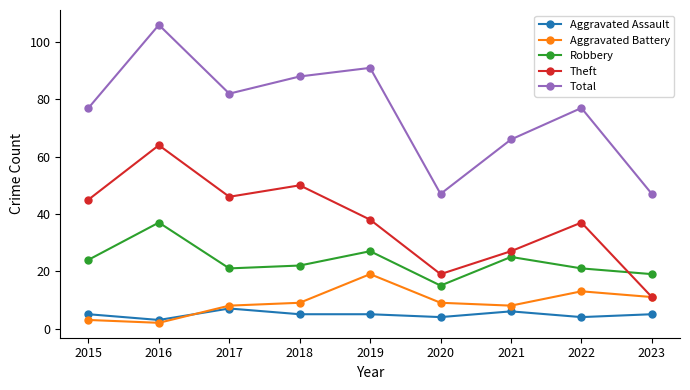

What is the sum of the Aggravated Battery values at 2015 and 2023?

14